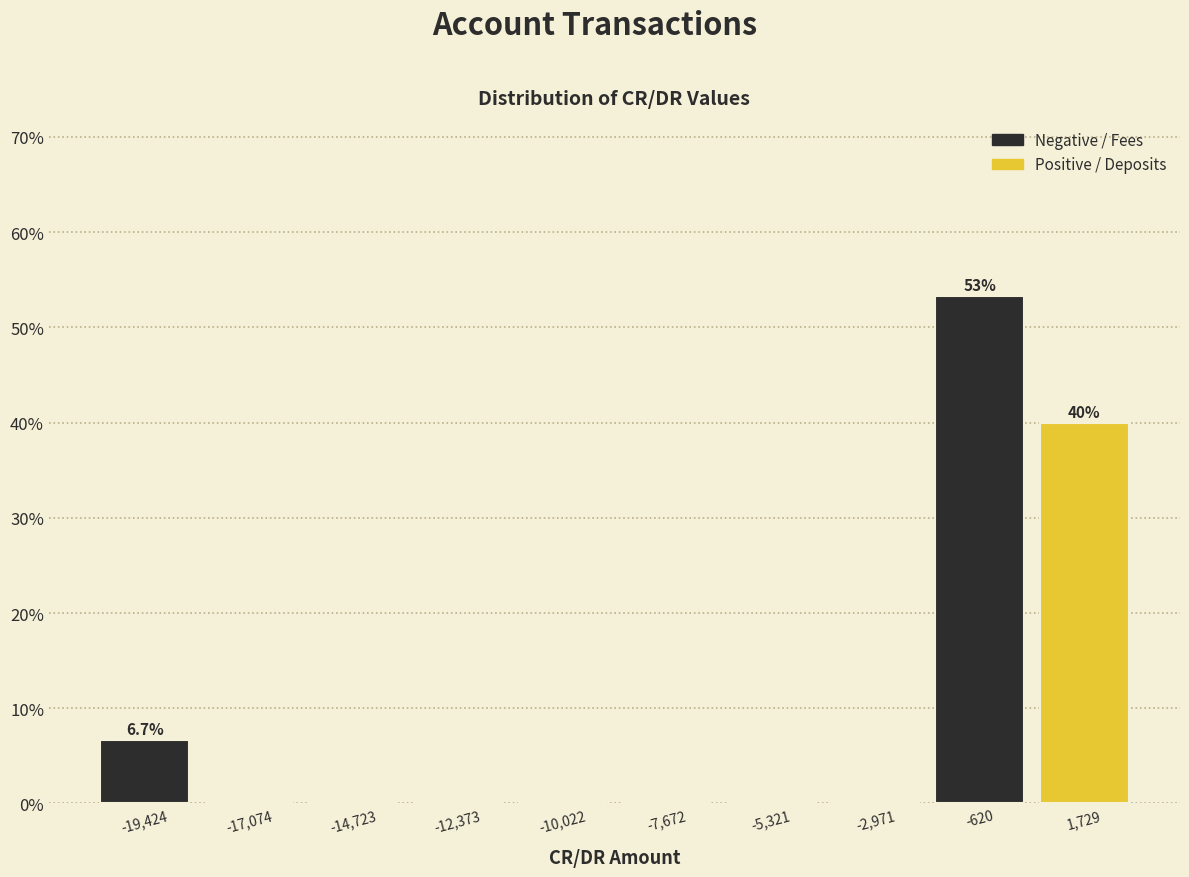

Over which range of the x-axis is the bar tallest?

-2000 to 500